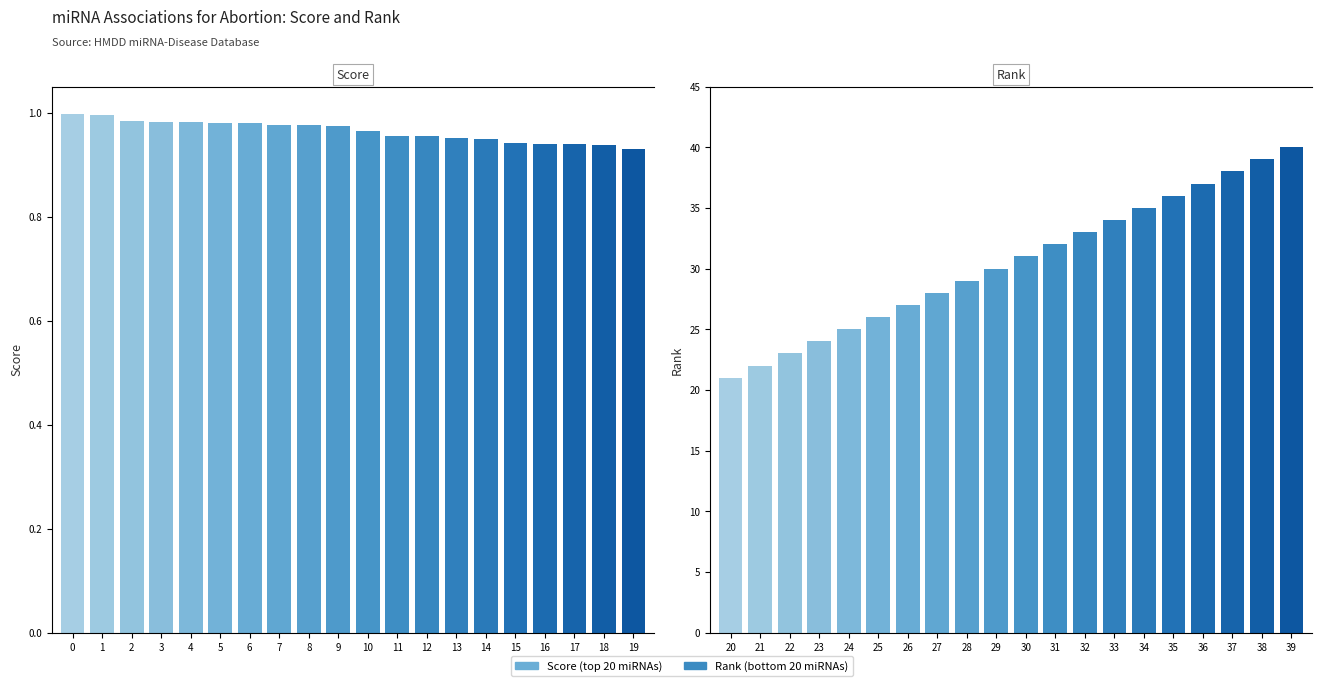

Reading left to right, list all the values displayed in this chart.

Score: 1.0	1.0	1.0	1.0	1.0	1.0	1.0	1.0	1.0	1.0	1.0	1.0	1.0	1.0	0.9	0.9	0.9	0.9	0.9	0.9
Rank: 21.0	22.0	23.0	24.0	25.0	26.0	27.0	28.0	29.0	30.0	31.0	32.0	33.0	34.0	35.0	36.0	37.0	38.0	39.0	40.0